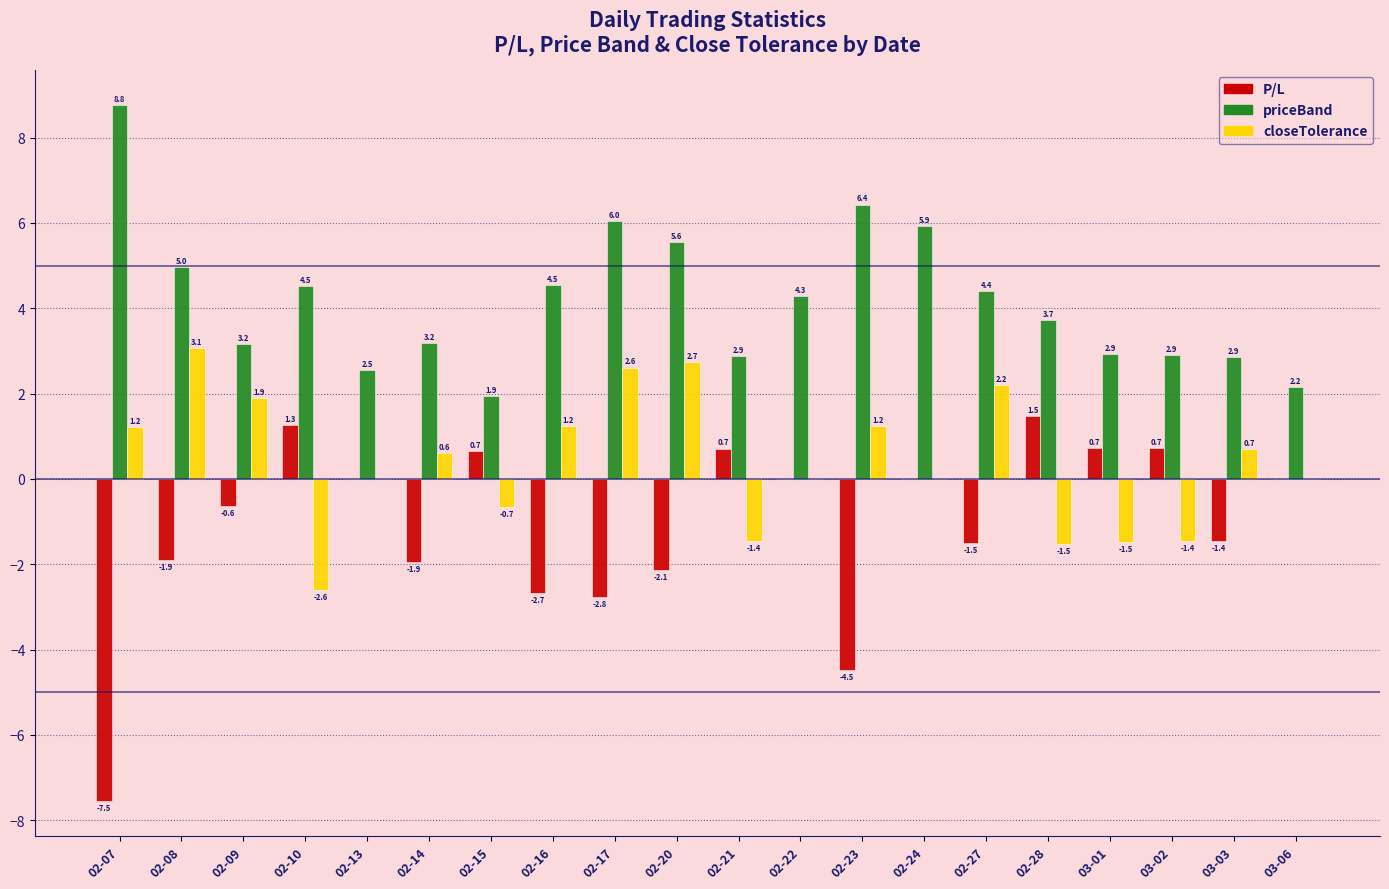

How many distinct data groups are displayed?

3